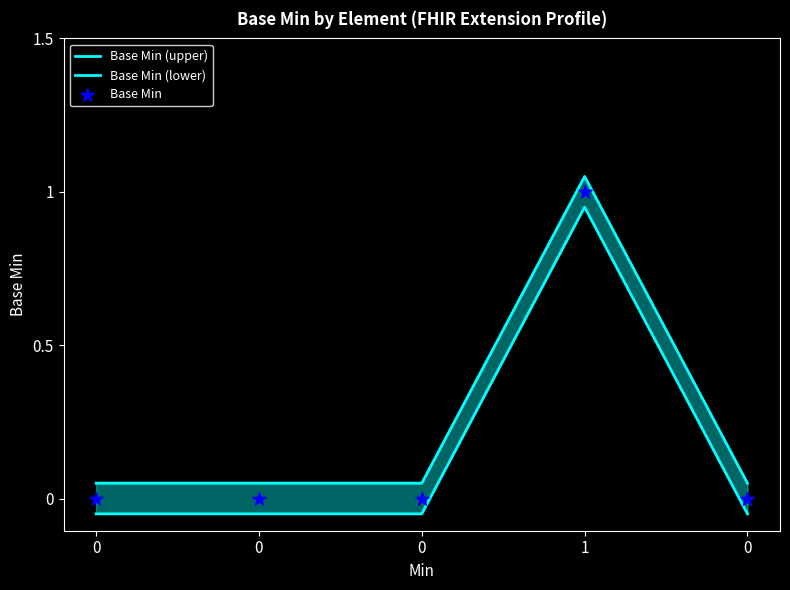

At how many categories does at least one series exceed 0?

5